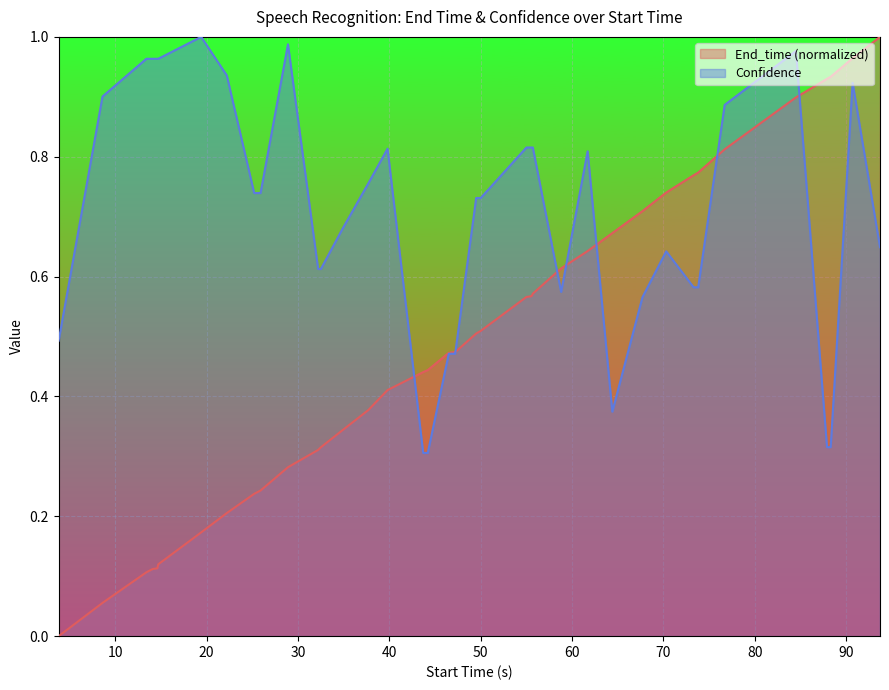

Count the number of data series in this chart.

2